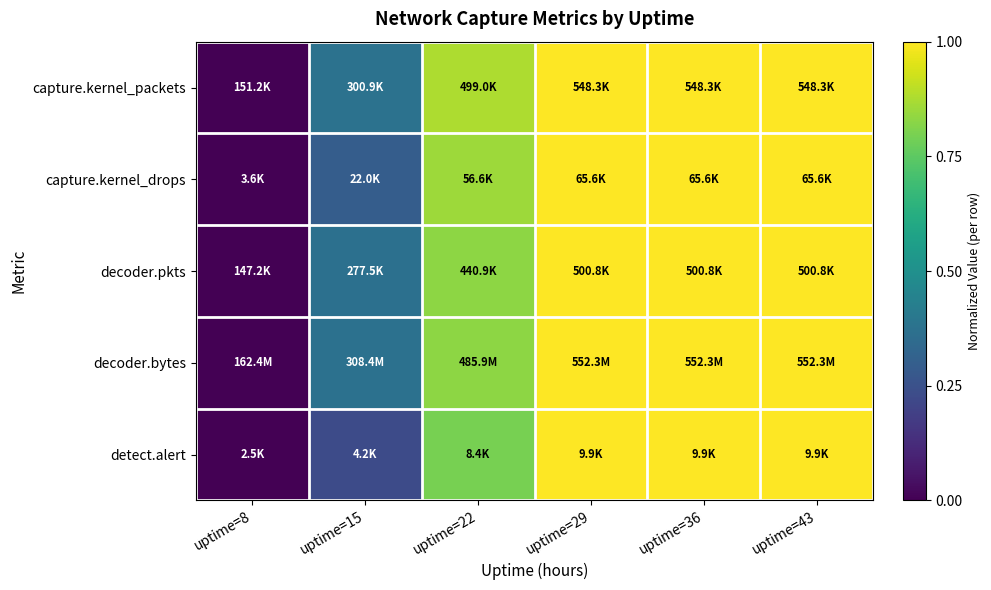

Reading left to right, transcribe all the data shown in this chart.

capture.kernel_packets: uptime=8=0.0	uptime=15=0.4	uptime=22=0.9	uptime=29=1.0	uptime=36=1.0	uptime=43=1.0
capture.kernel_drops: uptime=8=0.0	uptime=15=0.3	uptime=22=0.9	uptime=29=1.0	uptime=36=1.0	uptime=43=1.0
decoder.pkts: uptime=8=0.0	uptime=15=0.4	uptime=22=0.8	uptime=29=1.0	uptime=36=1.0	uptime=43=1.0
decoder.bytes: uptime=8=0.0	uptime=15=0.4	uptime=22=0.8	uptime=29=1.0	uptime=36=1.0	uptime=43=1.0
detect.alert: uptime=8=0.0	uptime=15=0.2	uptime=22=0.8	uptime=29=1.0	uptime=36=1.0	uptime=43=1.0